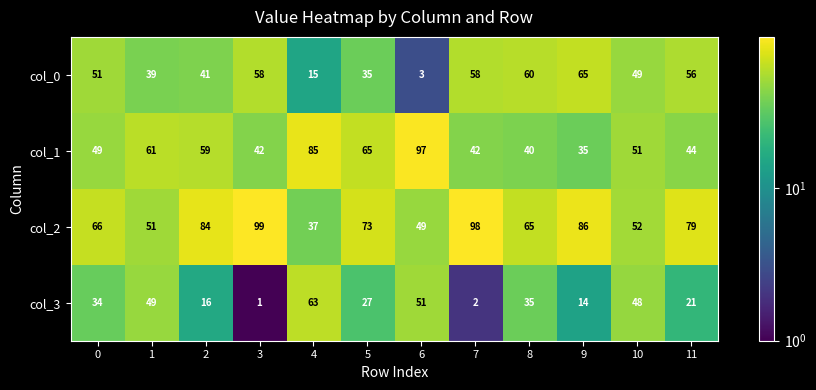

What is the spread (max minus min) of values at 1?

22